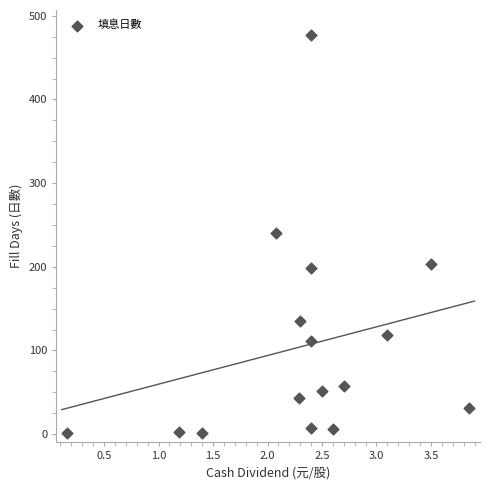

What is the range of Y values (max minus min)?

476